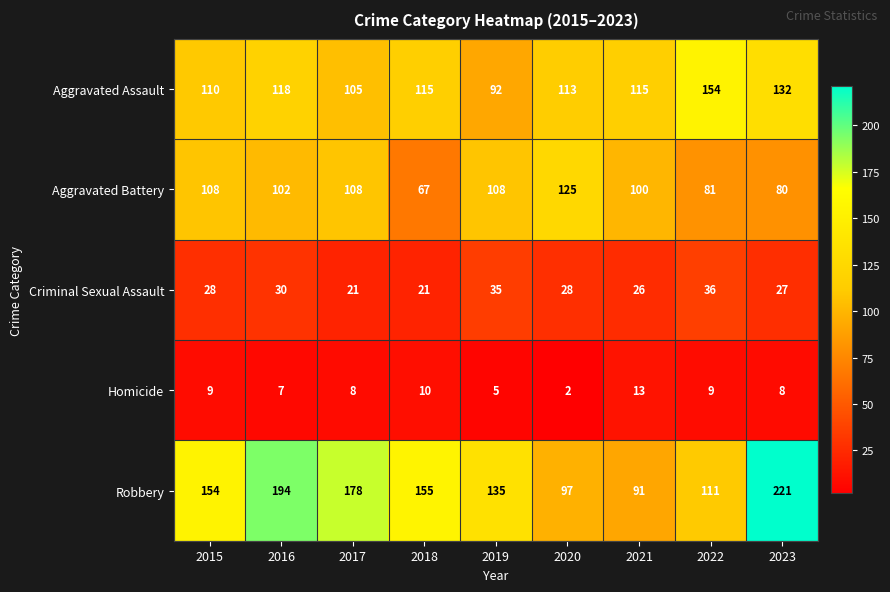

What is the total value across all series at 2022?

391